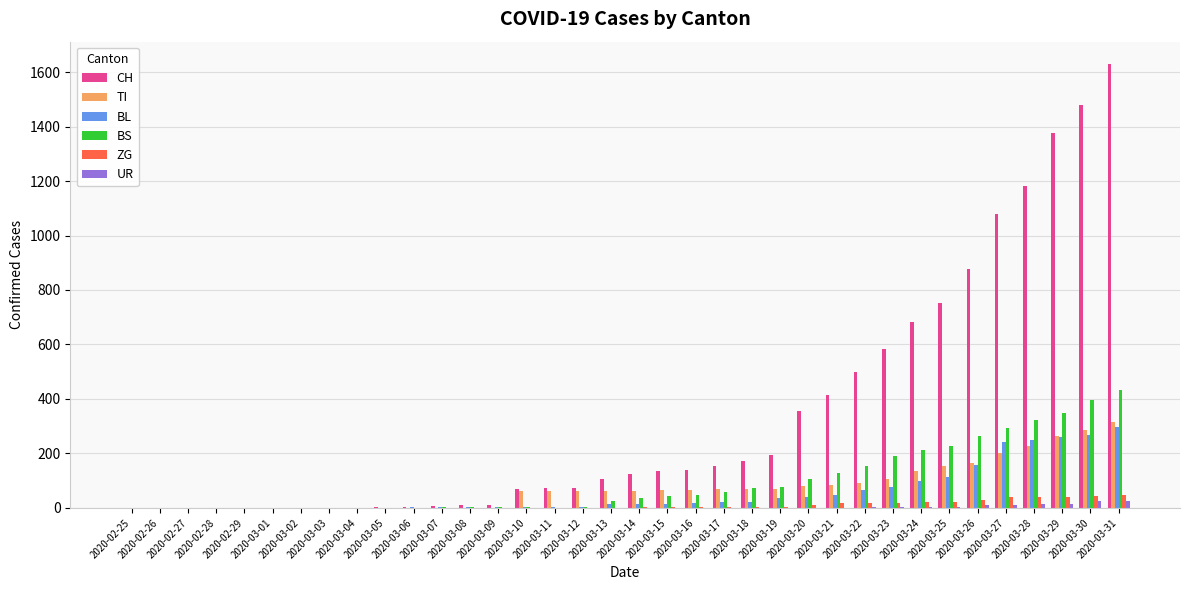

What is the sum of all TI values?

2762